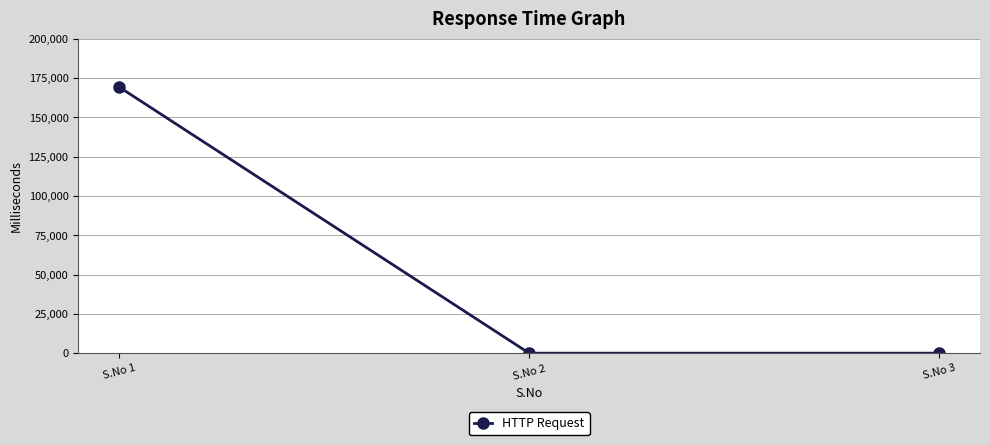

Reading right to left, transcribe all the data shown in this chart.

0.0	0.0	169170.7